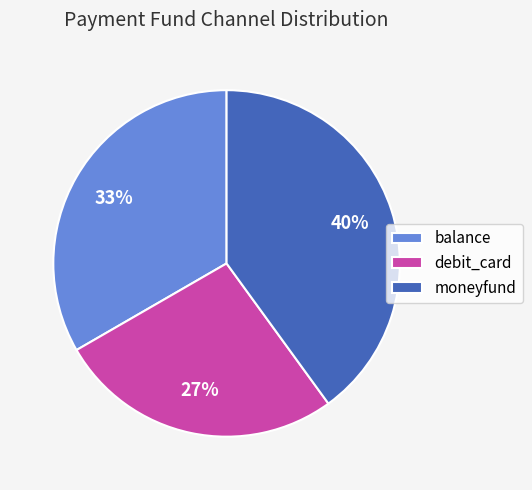

To the nearest percent, what is the difference between the moneyfund and debit_card slice percentages?

13%